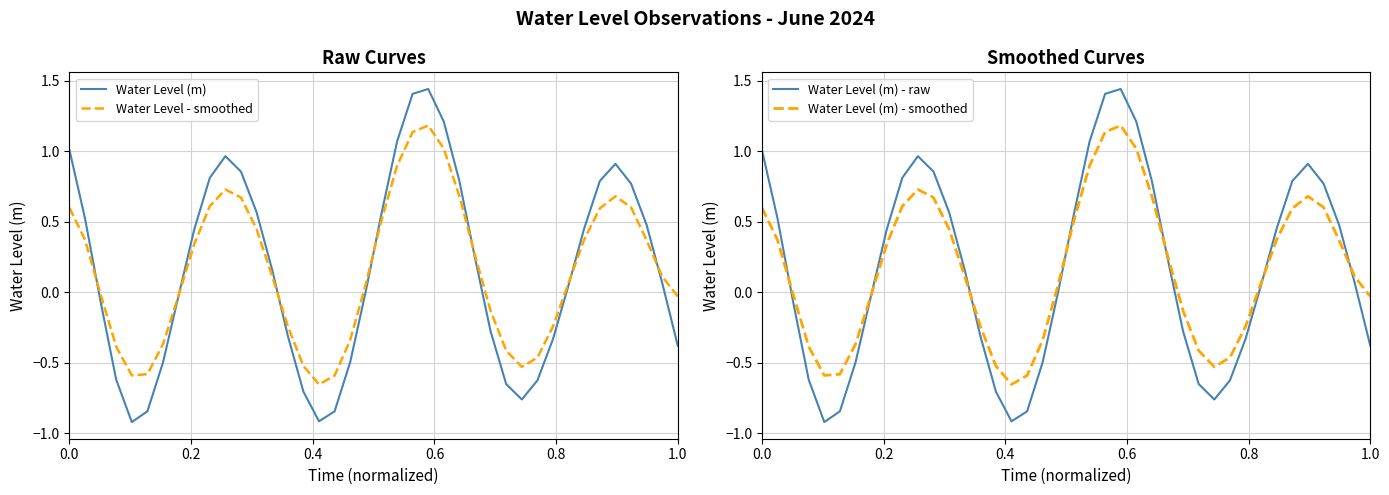

What is the lowest value of the Water Level (m) - raw series?

-0.9